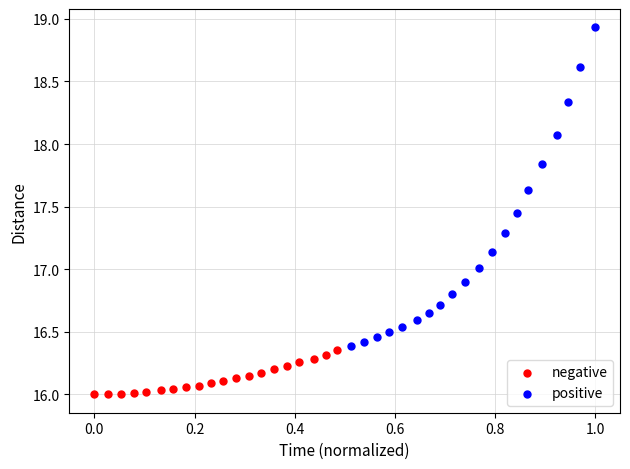

Which series reaches the minimum Y coordinate?

negative